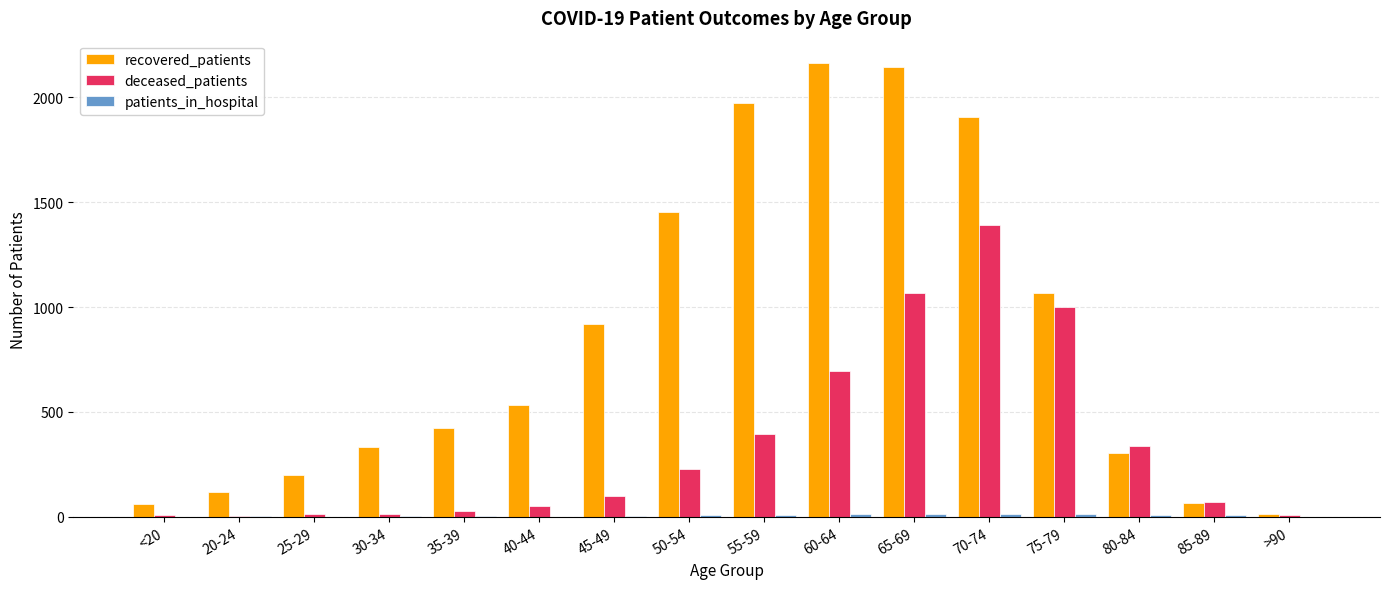

What is the highest value of the deceased_patients series?

1391